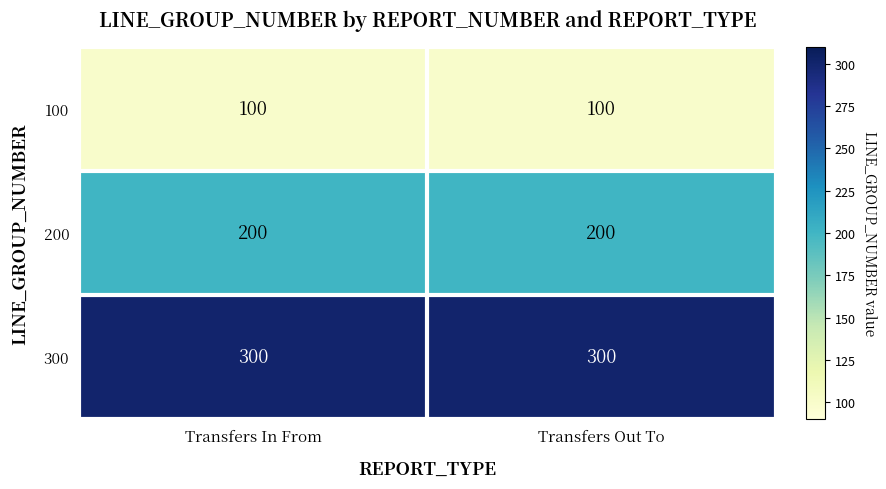

What is the sum of all 100 values?

200